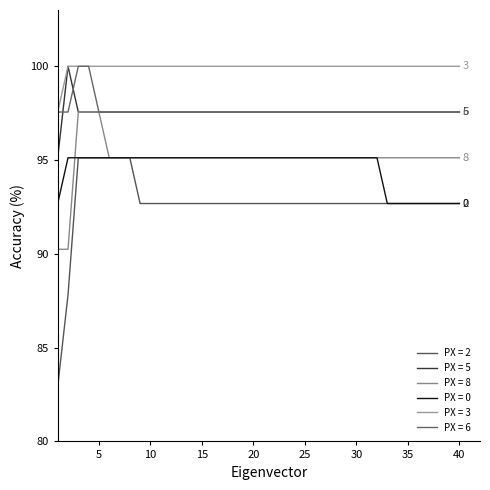

Which series has the widest spread of values?

PX = 2